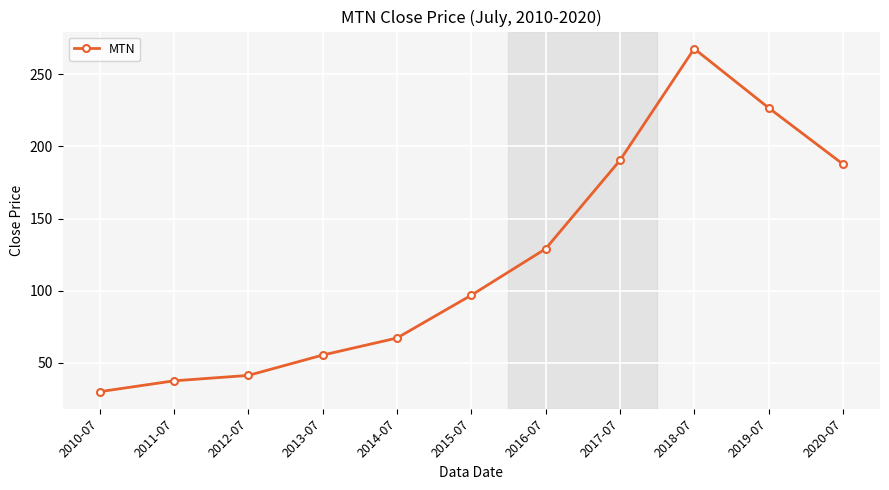

What is the sum of all values?

1330.2